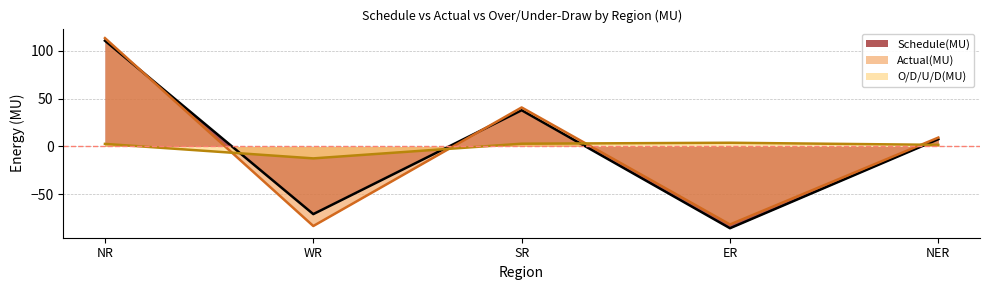

Which label corresponds to the largest value in the chart?

NR